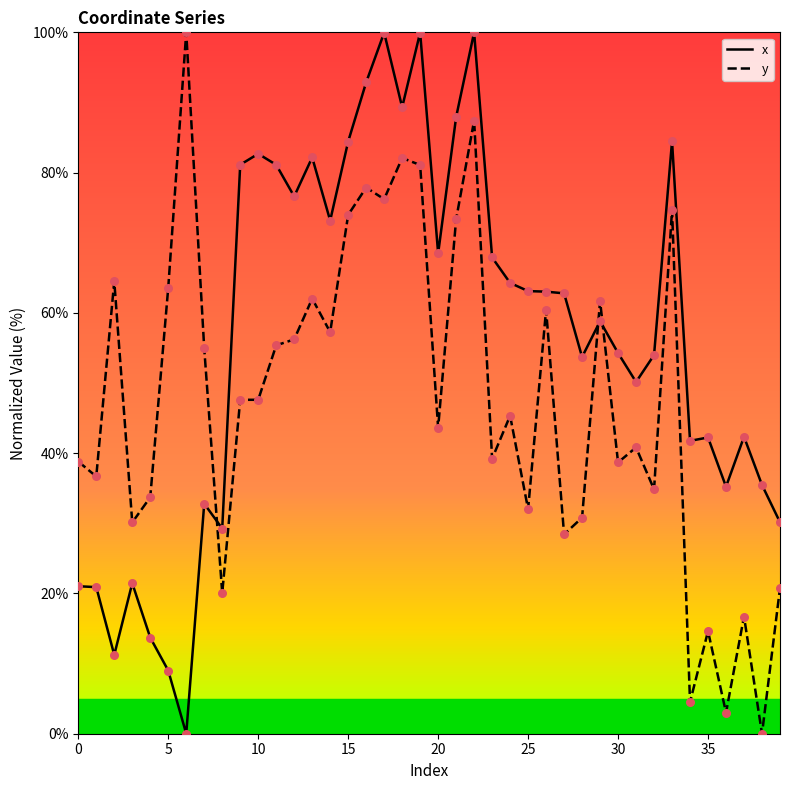

At how many categories does at least one series exceed 69?

15